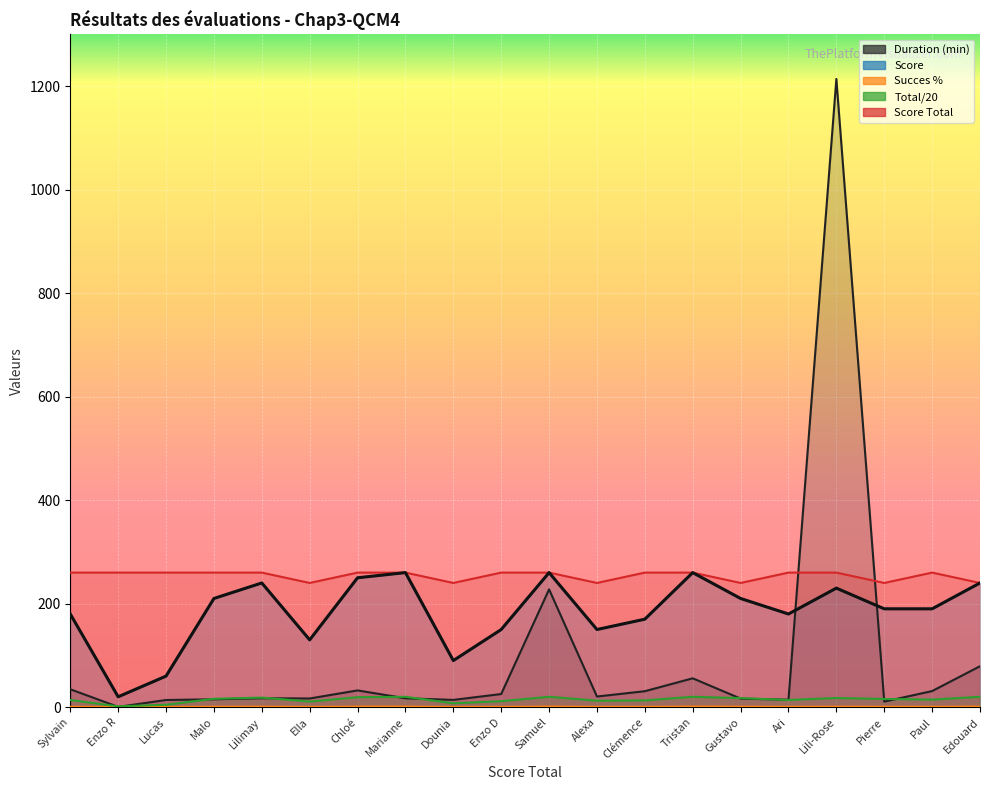

Reading left to right, transcribe all the data shown in this chart.

Duration (min): 34.6	0.5	13.8	15.2	17.2	16.7	32.3	17.1	14.0	25.3	227.6	20.5	30.8	55.7	16.5	14.4	1214.0	10.7	31.1	79.1
Score: 180.0	20.0	60.0	210.0	240.0	130.0	250.0	260.0	90.0	150.0	260.0	150.0	170.0	260.0	210.0	180.0	230.0	190.0	190.0	240.0
Succes %: 0.7	0.1	0.2	0.8	0.9	0.5	1.0	1.0	0.4	0.6	1.0	0.6	0.7	1.0	0.9	0.7	0.9	0.8	0.7	1.0
Total/20: 13.8	1.5	4.6	16.1	18.5	10.8	19.2	20.0	7.5	11.5	20.0	12.5	13.1	20.0	17.5	13.8	17.7	15.8	14.6	20.0
Score Total: 260.0	260.0	260.0	260.0	260.0	240.0	260.0	260.0	240.0	260.0	260.0	240.0	260.0	260.0	240.0	260.0	260.0	240.0	260.0	240.0